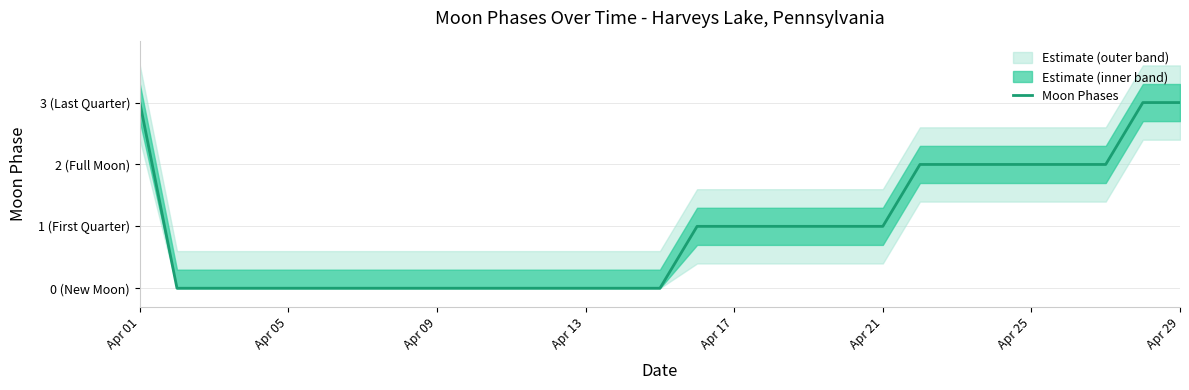

What is the difference between the second highest and minimum values?

3